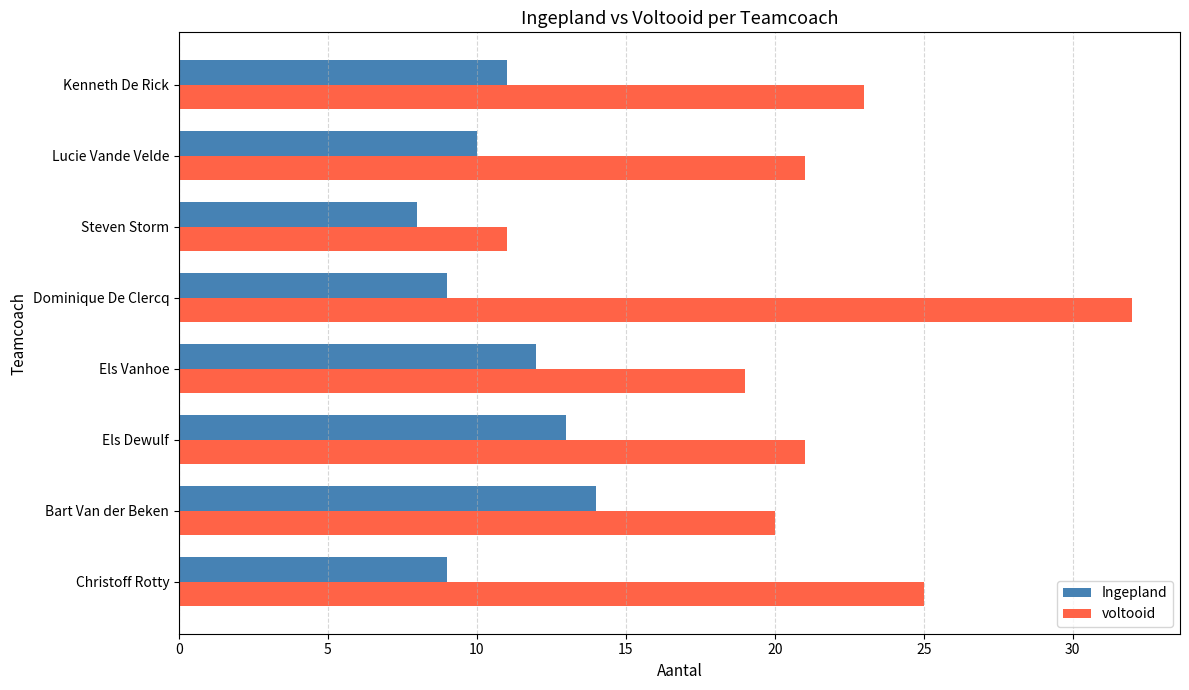

List the series in order of their peak value, highest first.

voltooid, Ingepland